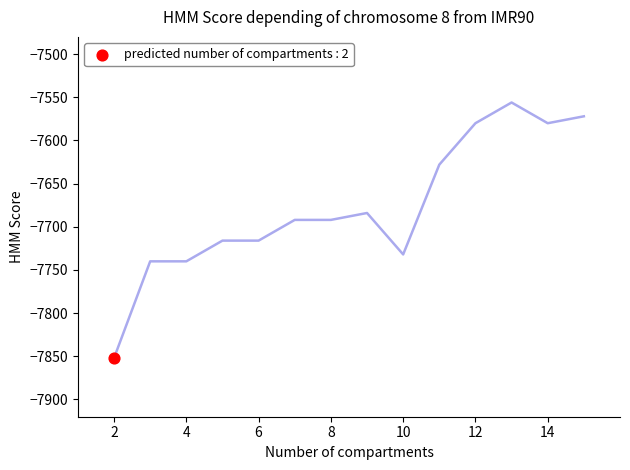

What is the smallest value displayed?

-7852